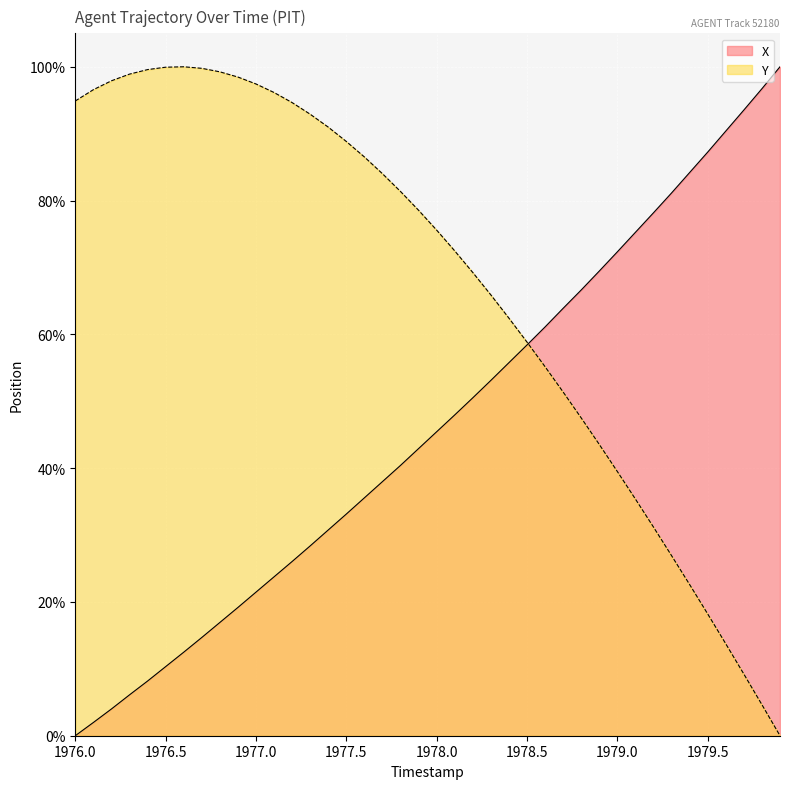

The value of Y at 1979.7 is 2.5. True or false?

False